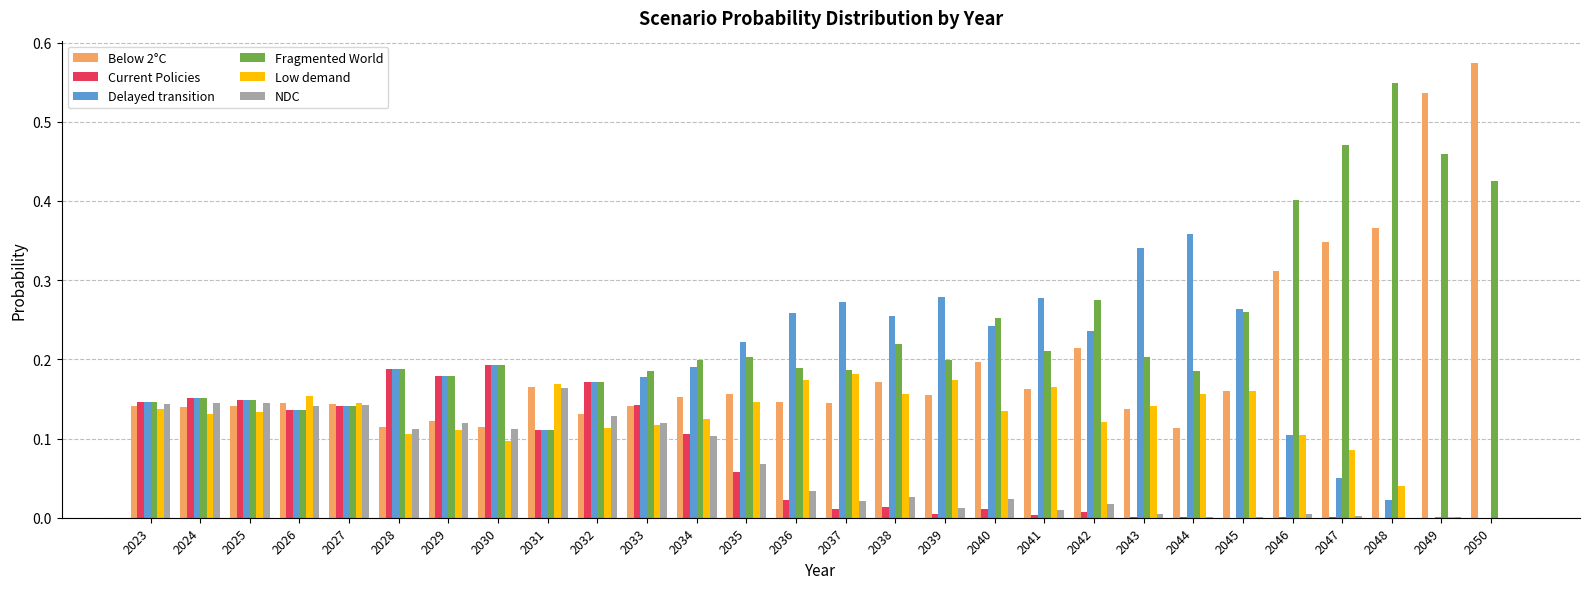

The value of Current Policies at 2038 is 0.0. True or false?

True